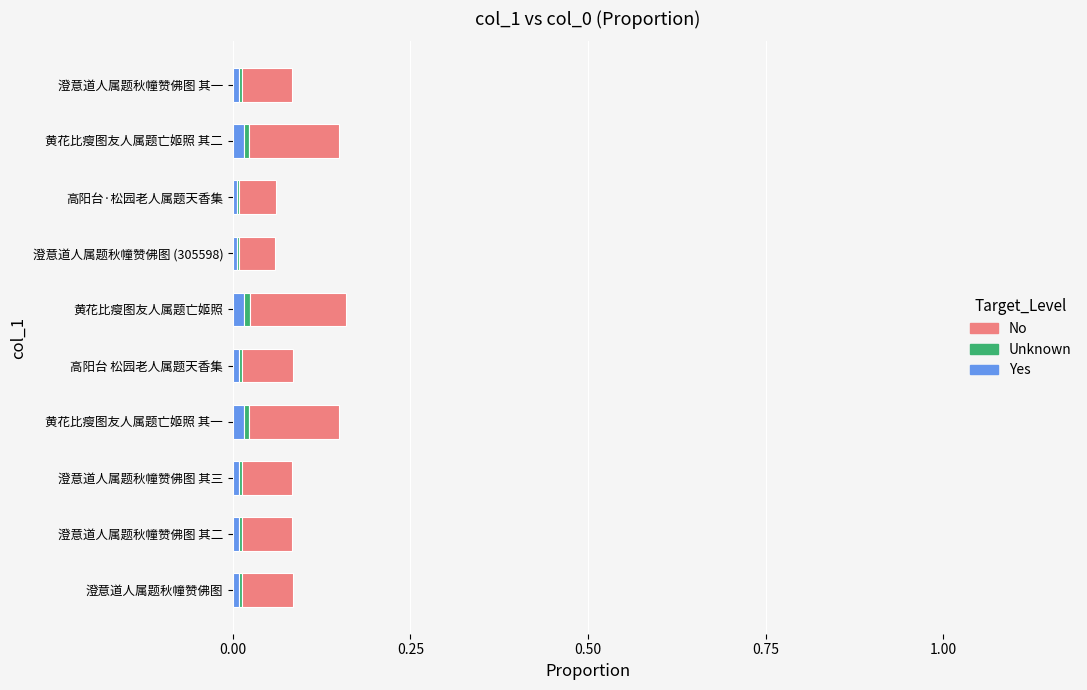

Count the number of categories in the chart.

10